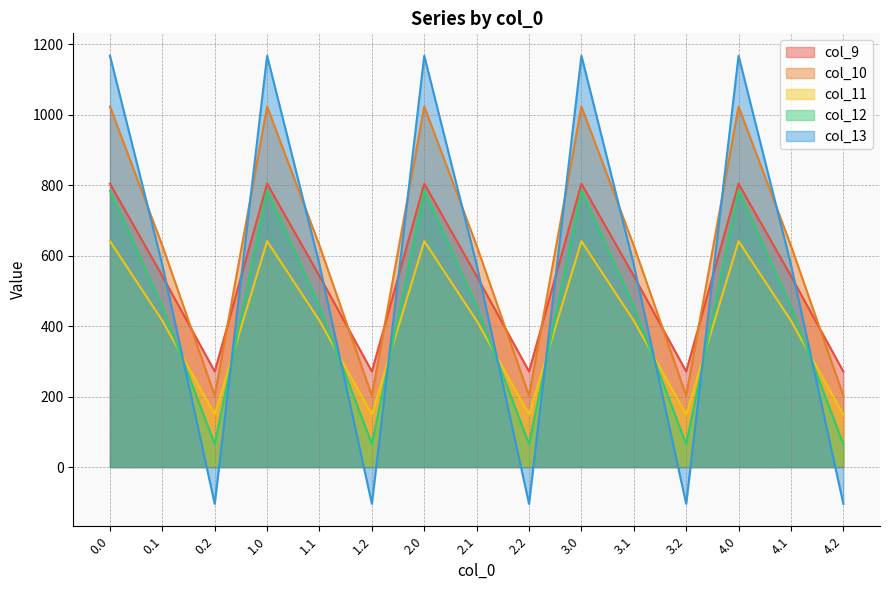

True or false: col_11 has a value of 149.1 at 3.2.

True